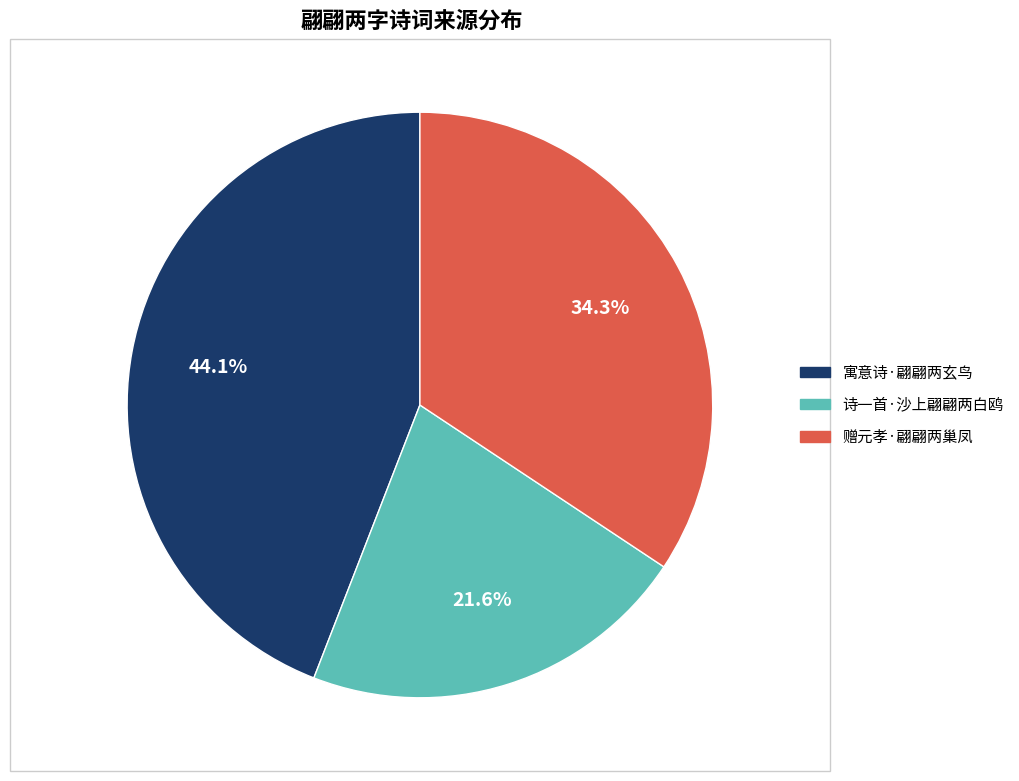

What is the largest slice in the pie chart?

寓意诗·翩翩两玄鸟